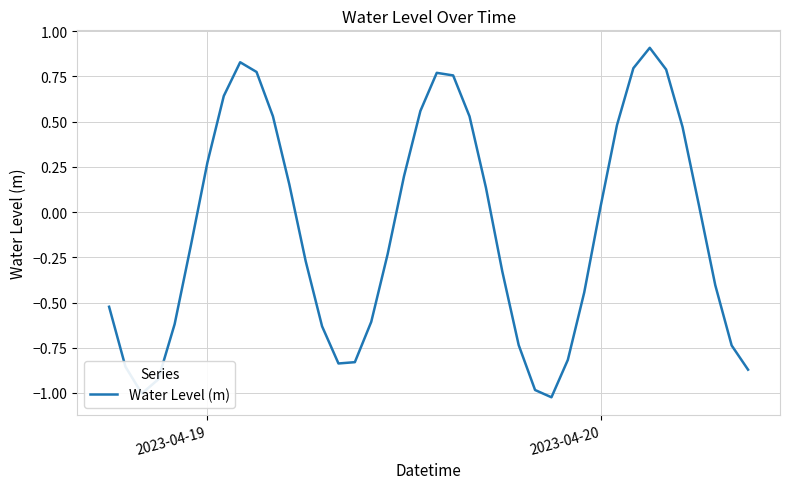

How many categories are shown in the chart?

40